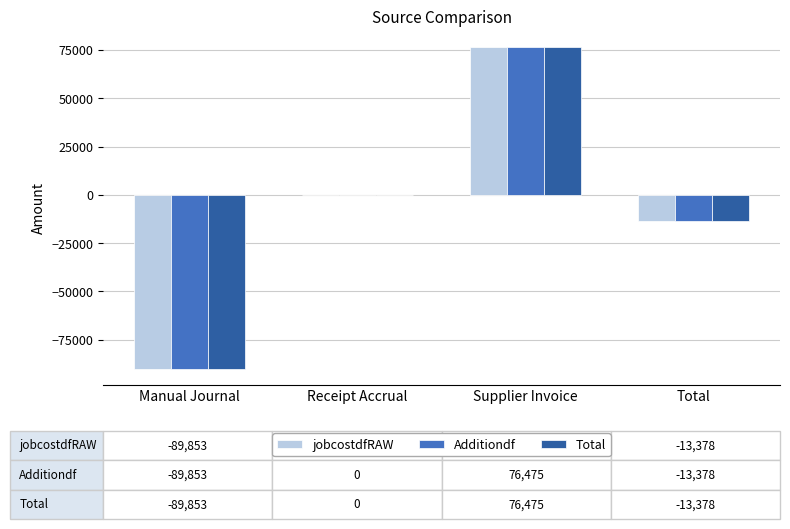

At which label is Total closest to -6688?

Receipt Accrual